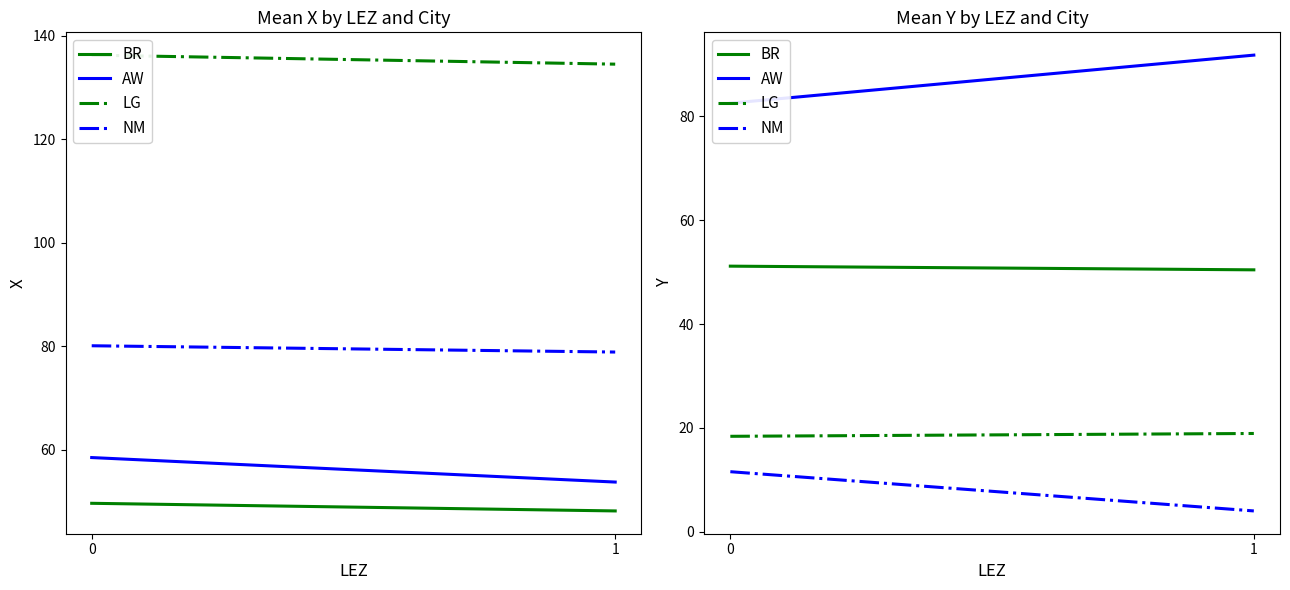

At which label does AW reach its peak?

1